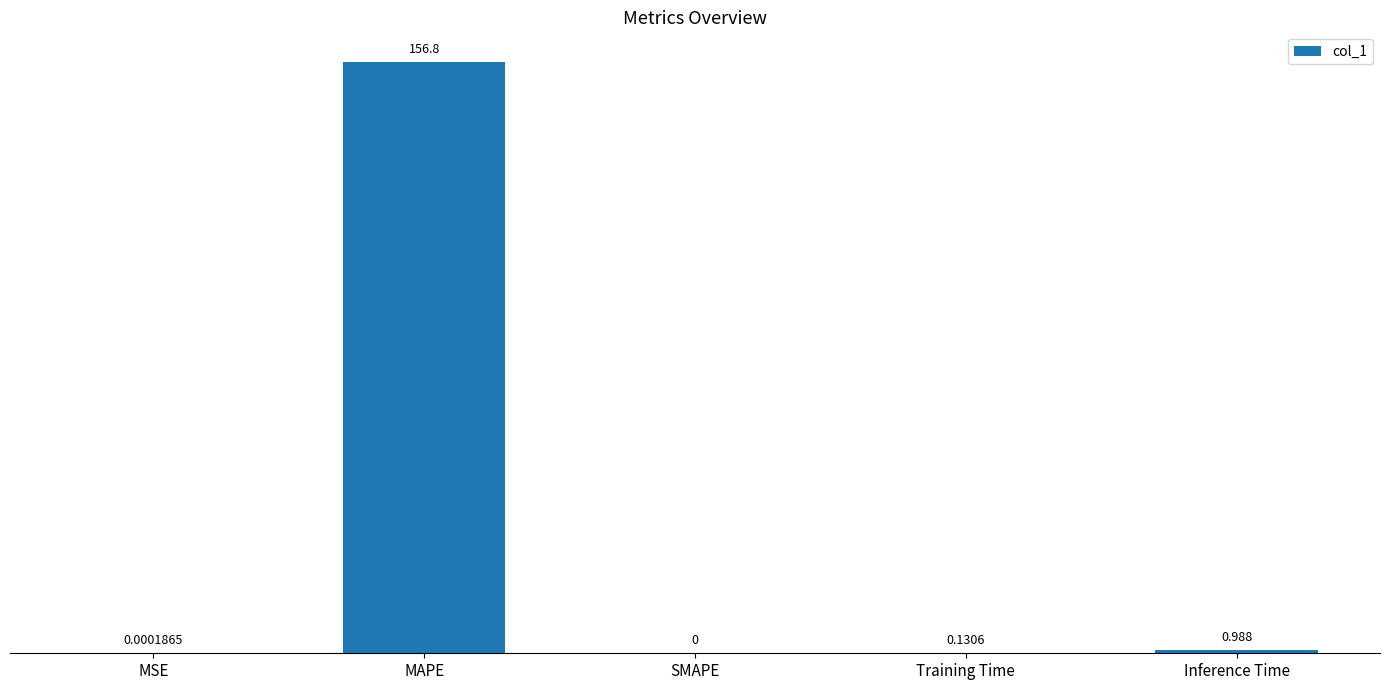

Between Inference Time and SMAPE, which is larger?

Inference Time